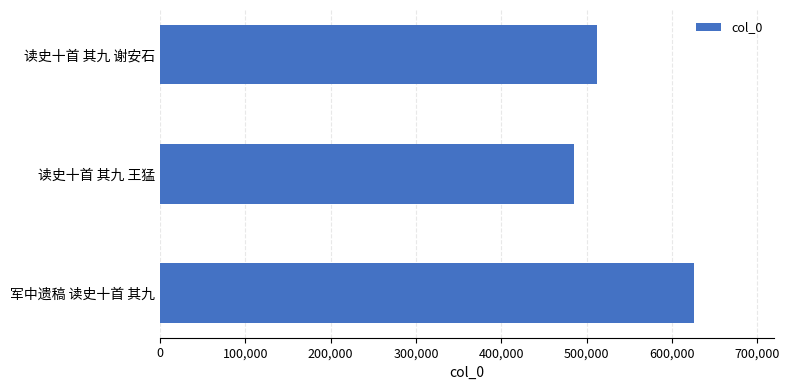

Reading bottom to top, transcribe all the data shown in this chart.

军中遗稿 读史十首 其九=625360	读史十首 其九 王猛=484780	读史十首 其九 谢安石=512147